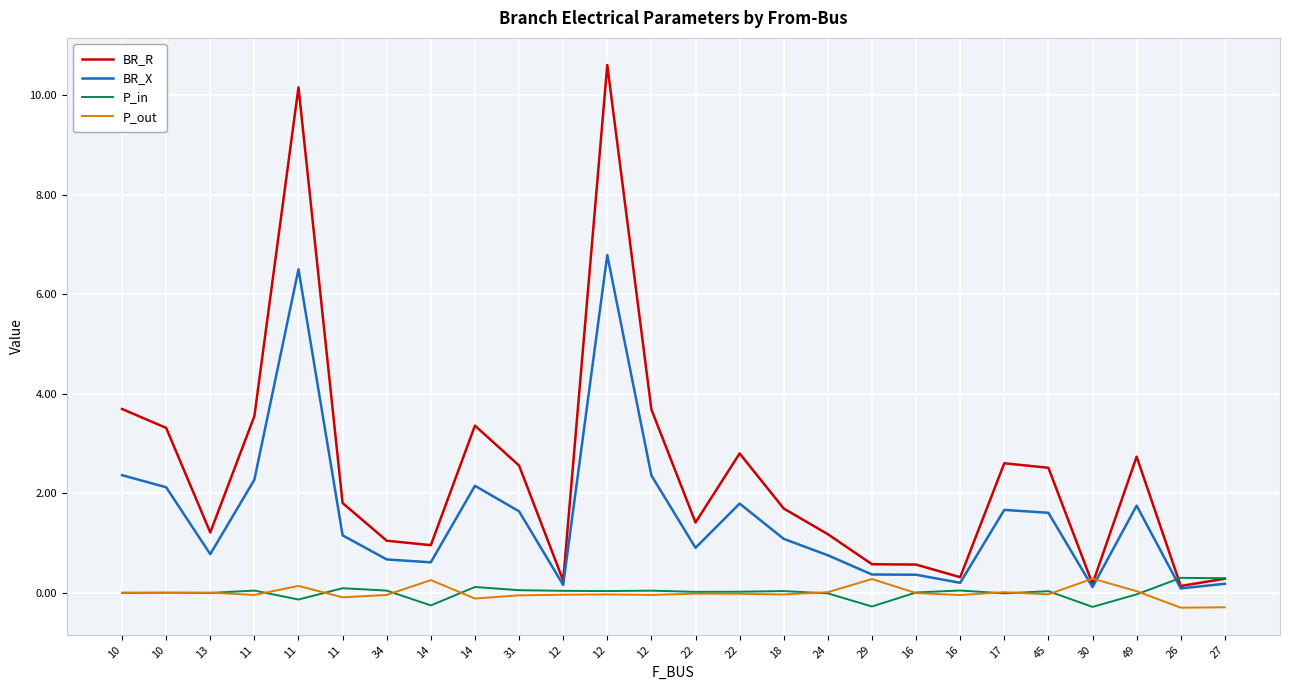

Does the chart have visible grid lines?

Yes